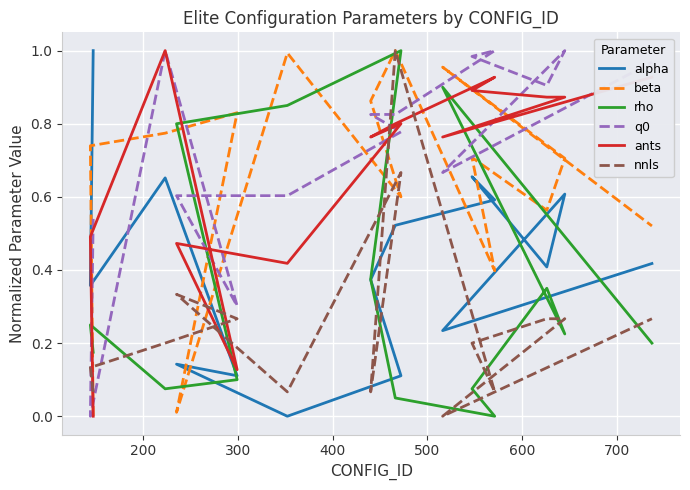

The alpha series shows 0.2 at 11. True or false?

False